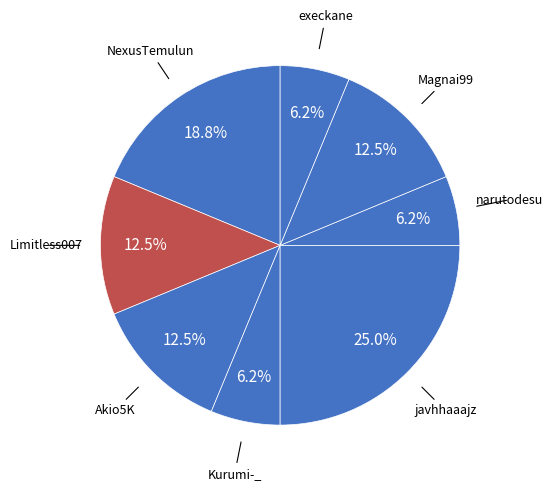

To the nearest percent, what is the difference between the largest and smallest slice percentages?

19%